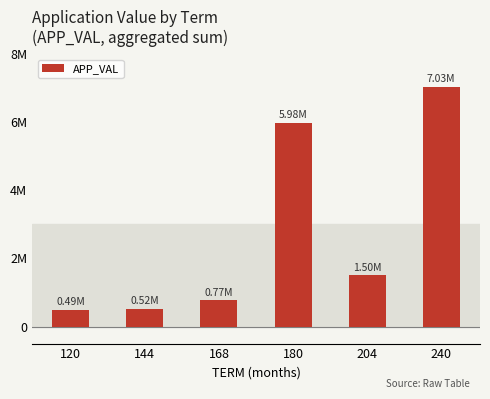

Does the chart contain stacked bars?

No